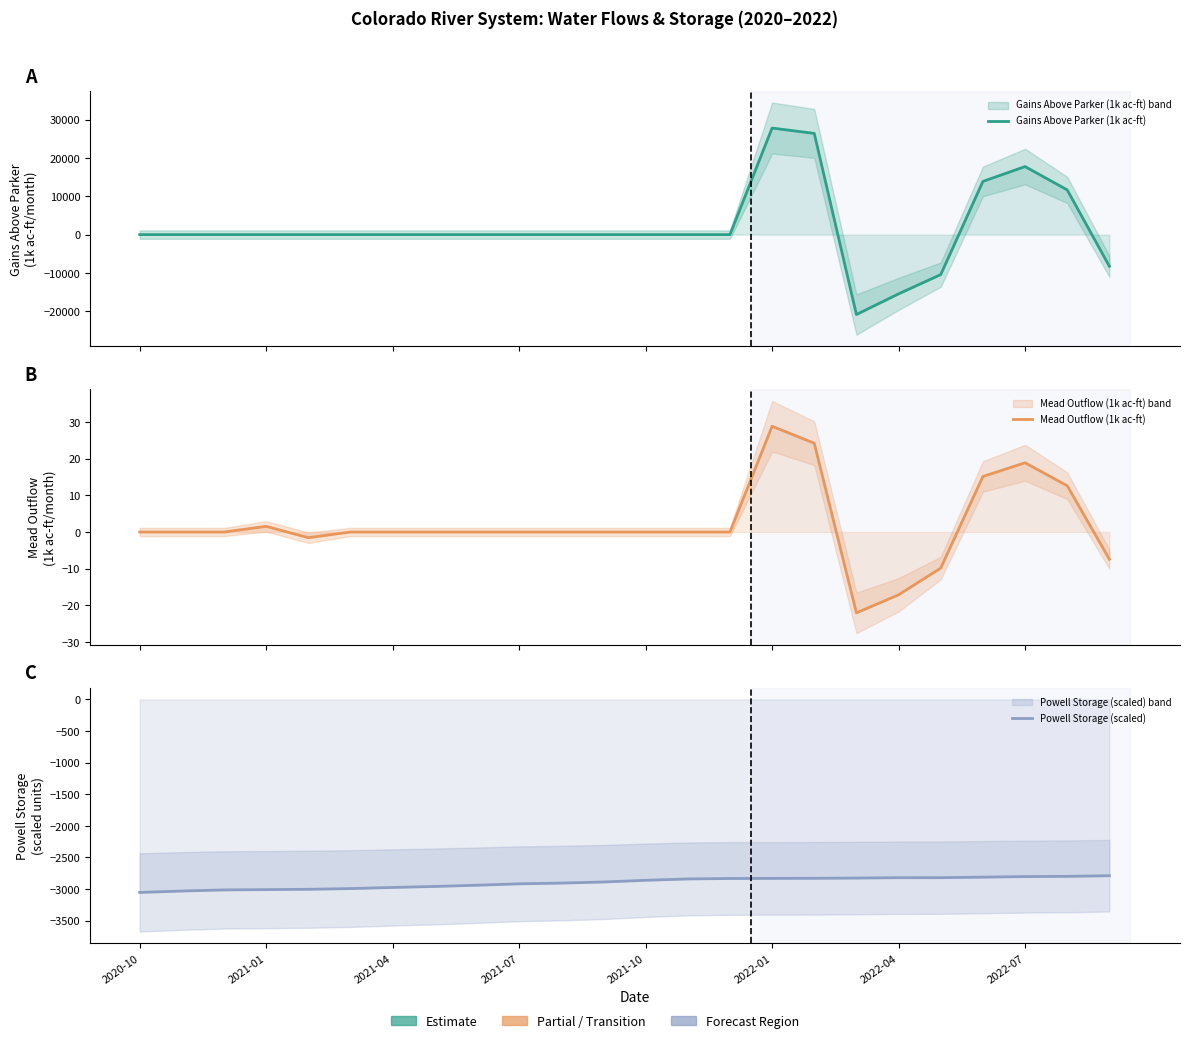

What is the smallest value displayed?

-20834.4